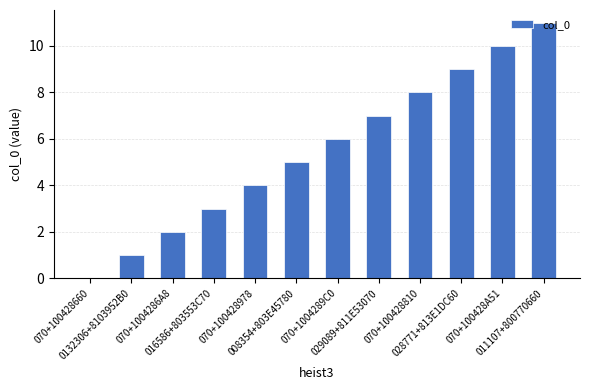

Are the bars horizontal?

No